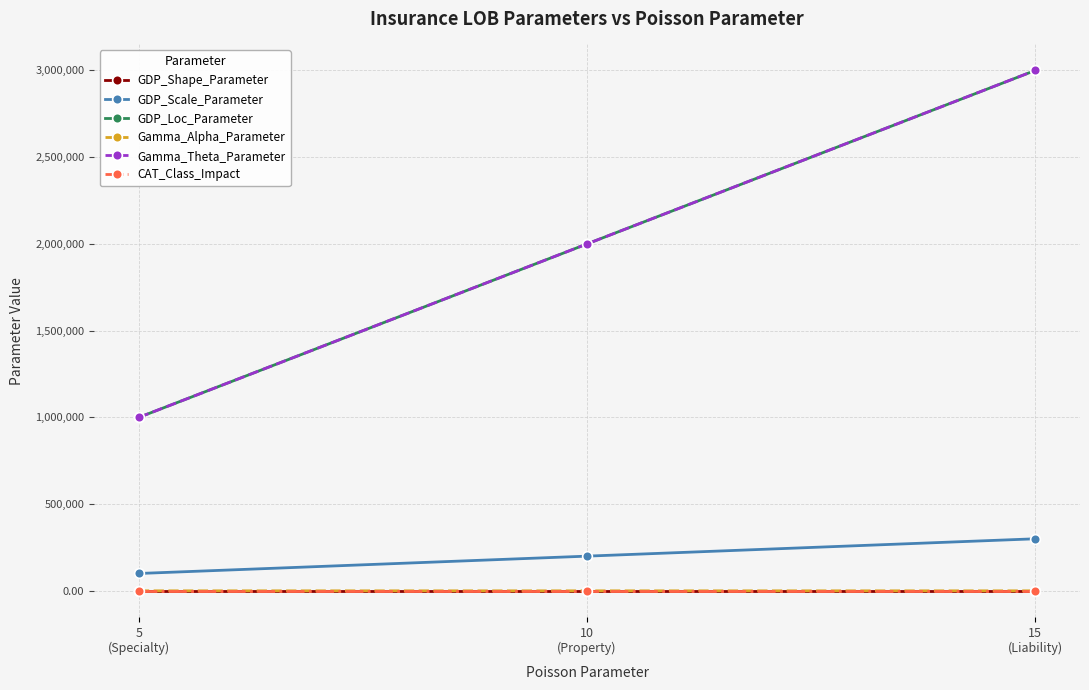

The CAT_Class_Impact series shows 0.1 at 15
(Liability). True or false?

False